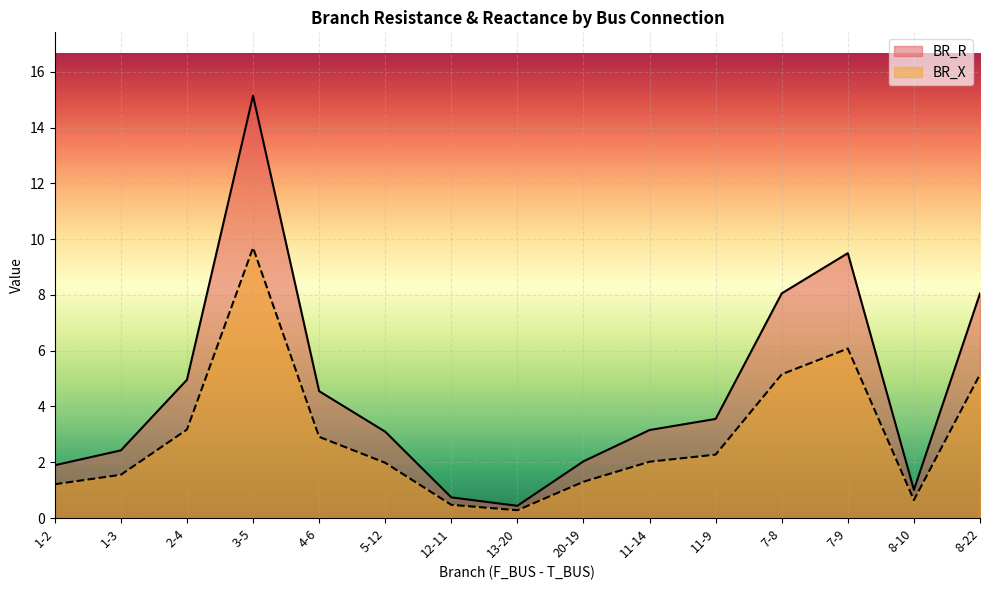

Reading left to right, what are all the values shown in this chart?

BR_R: 1-2=1.2	1-3=1.6	2-4=3.2	3-5=9.7	4-6=2.9	5-12=2.0	12-11=0.5	13-20=0.3	20-19=1.3	11-14=2.0	11-9=2.3	7-8=5.2	7-9=6.1	8-10=0.6	8-22=5.2
BR_X: 1-2=1.9	1-3=2.4	2-4=5.0	3-5=15.1	4-6=4.5	5-12=3.1	12-11=0.7	13-20=0.4	20-19=2.0	11-14=3.2	11-9=3.6	7-8=8.1	7-9=9.5	8-10=1.0	8-22=8.1